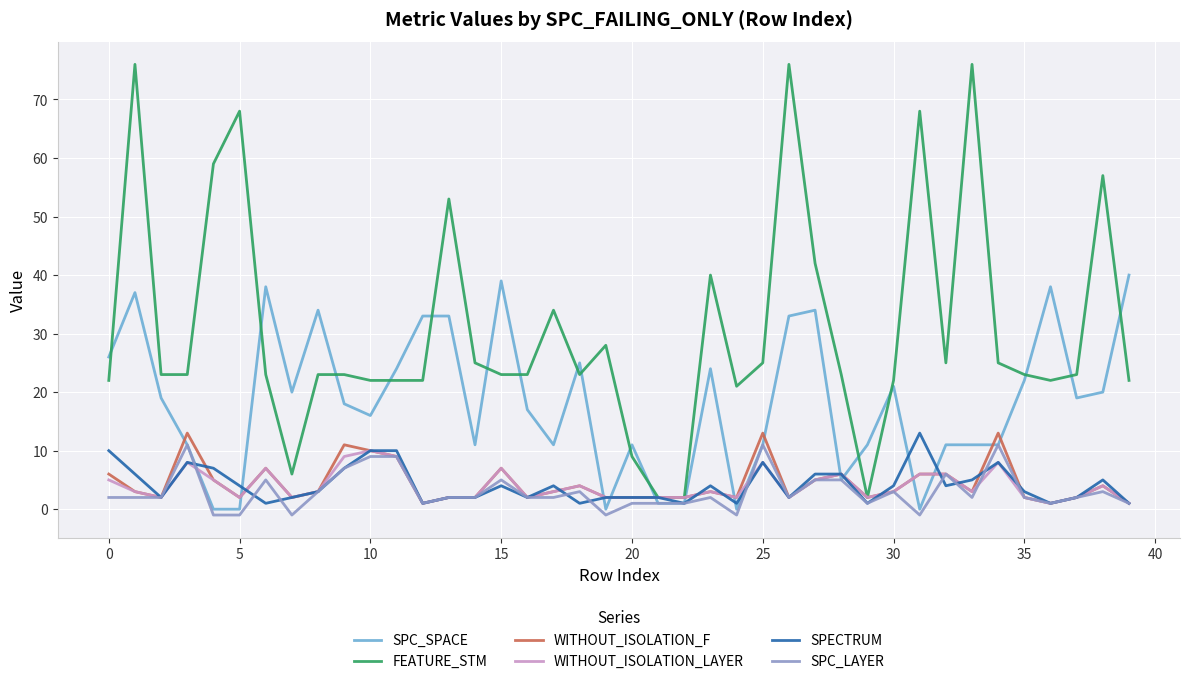

What is the highest value of the WITHOUT_ISOLATION_F series?

13